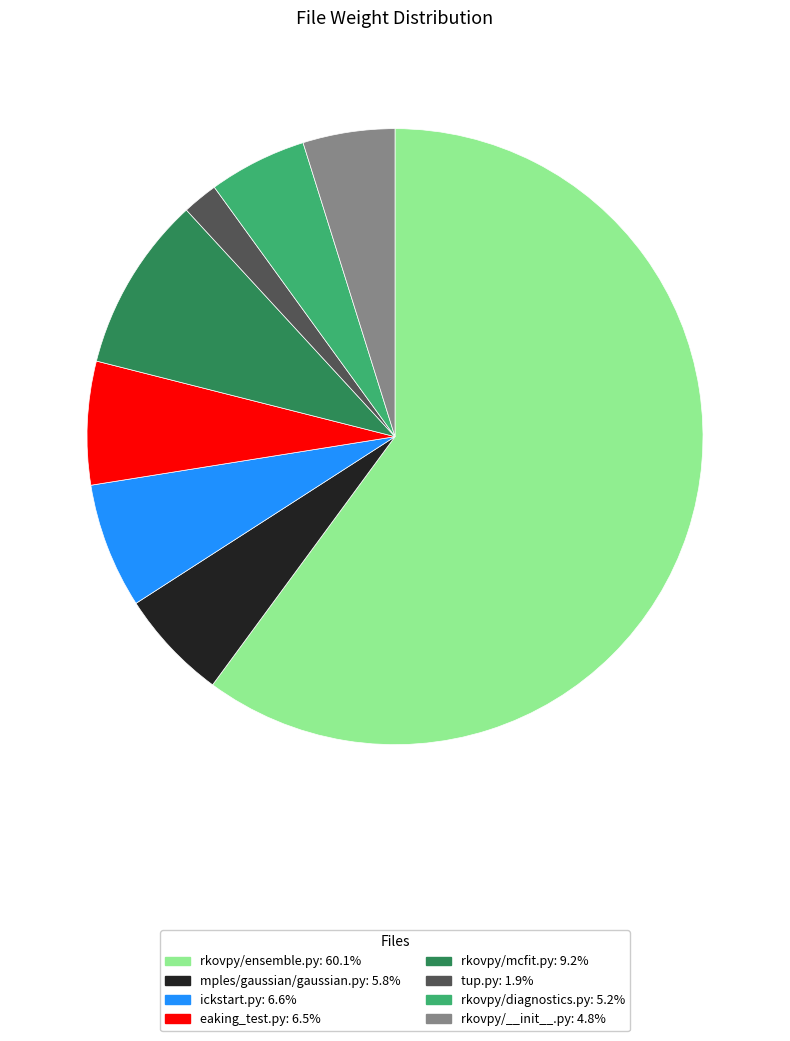

What is the ratio of the value at rkovpy/__init__.py to the value at rkovpy/mcfit.py?

0.5